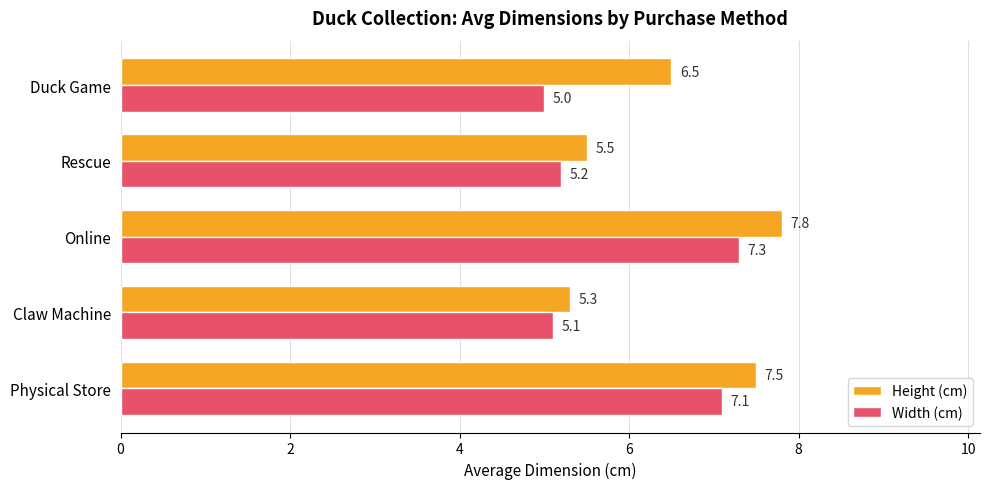

What is the minimum value shown in the chart?

5.0